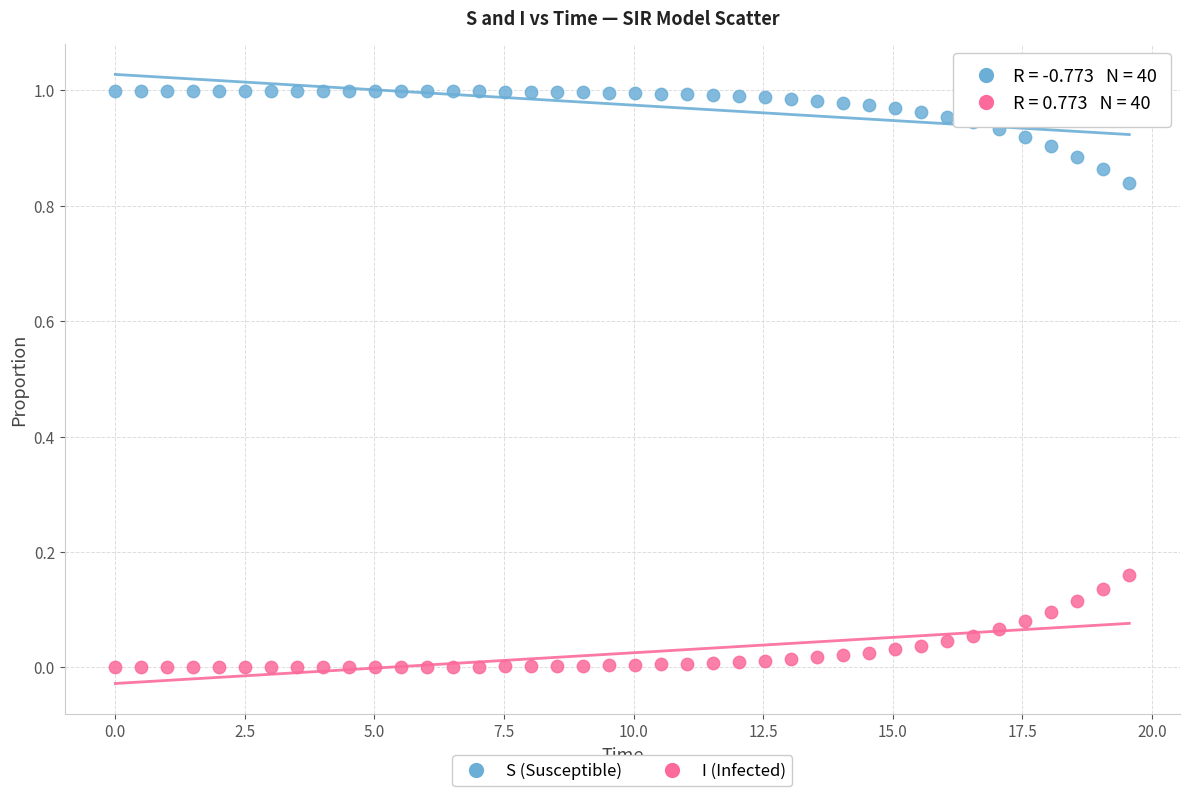

Which series reaches the minimum Y coordinate?

I (Infected)